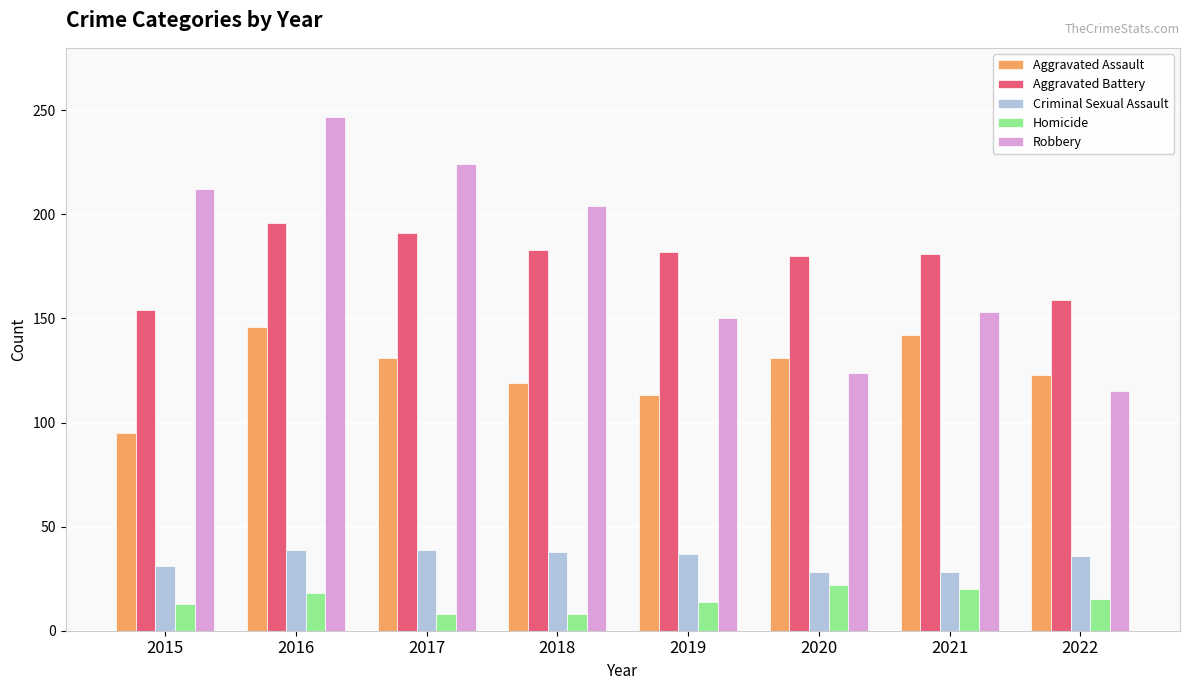

The value of Criminal Sexual Assault at 2015 is 17. True or false?

False